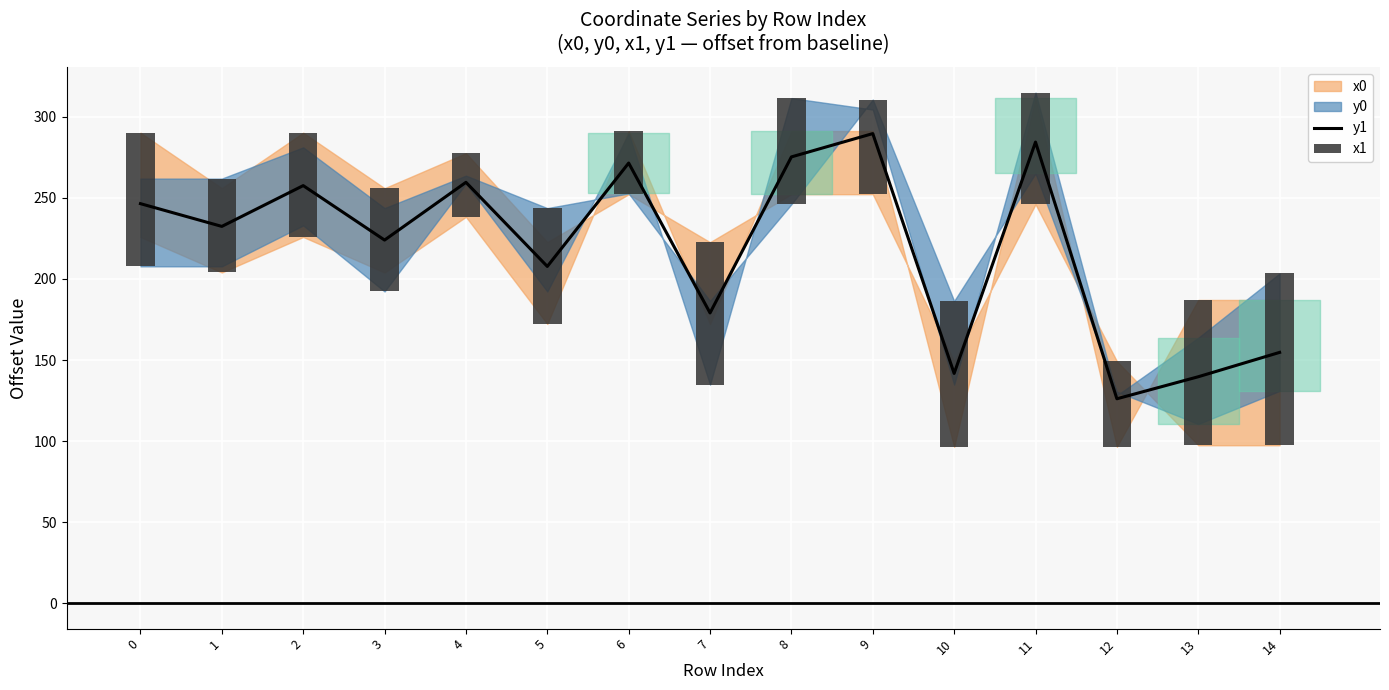

What is the lowest value of the x1 series?

39.0